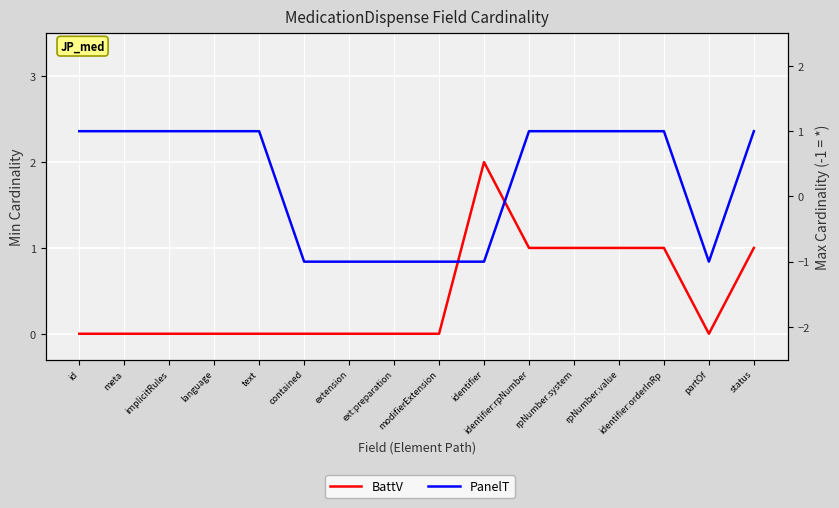

The BattV series shows 1 at identifier:orderInRp. True or false?

True